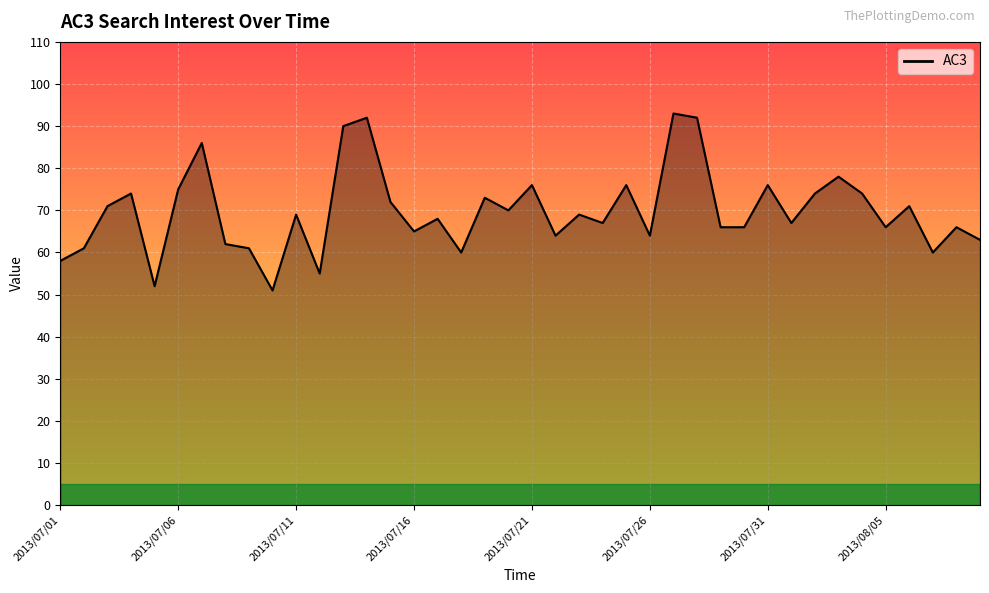

What is the minimum value shown in the chart?

51